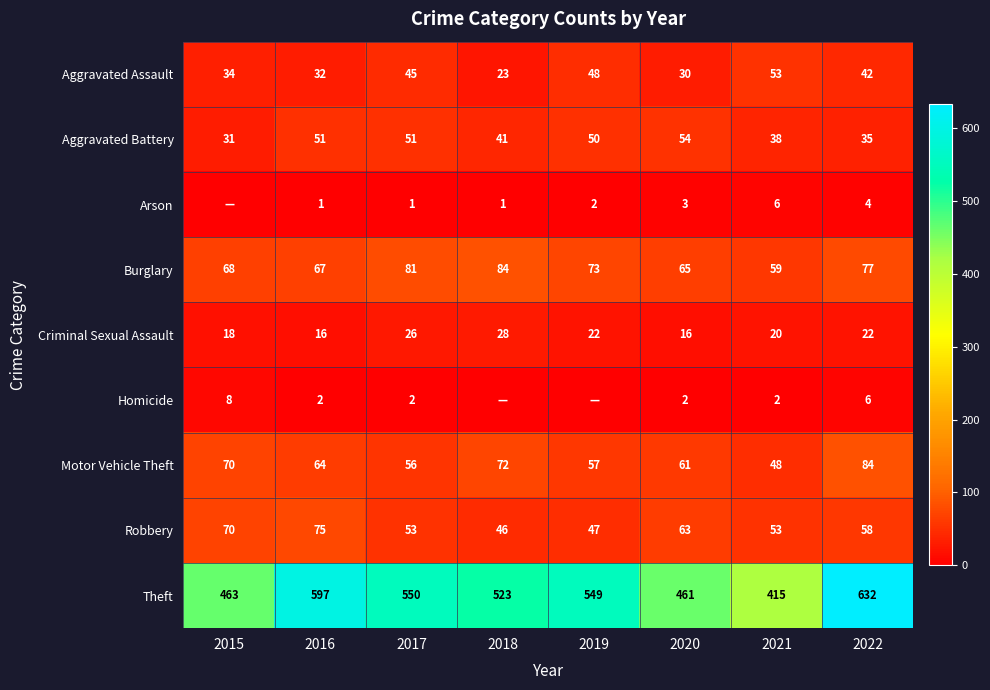

True or false: Aggravated Battery has a value of 55 at 2015.

False